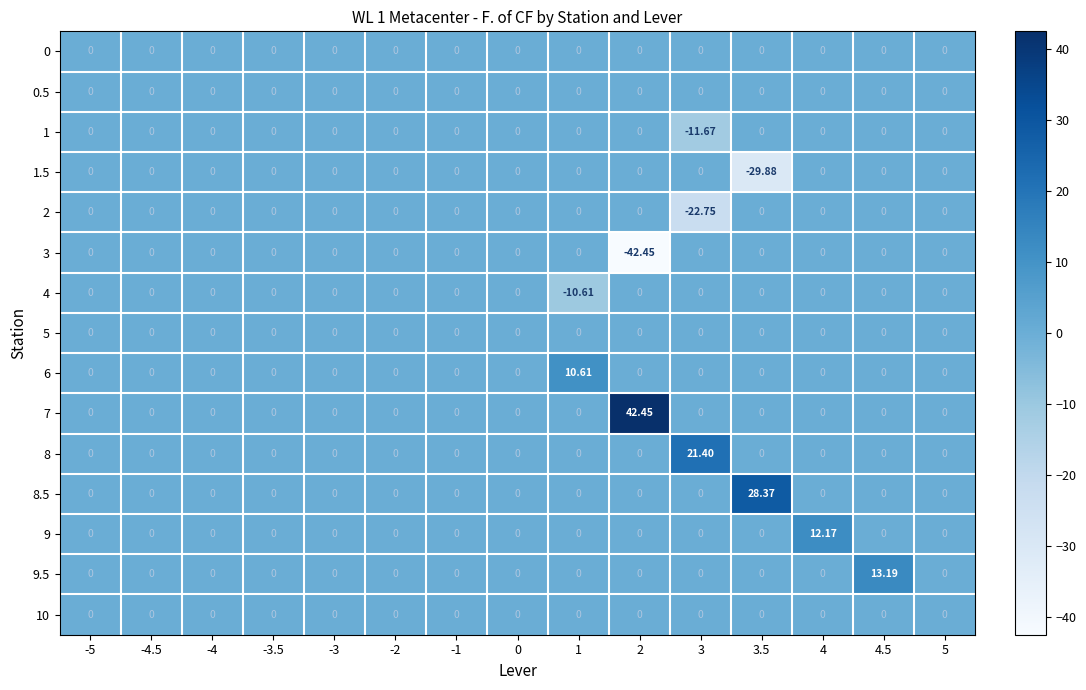

At which category is the sum across all series the highest?

4.5